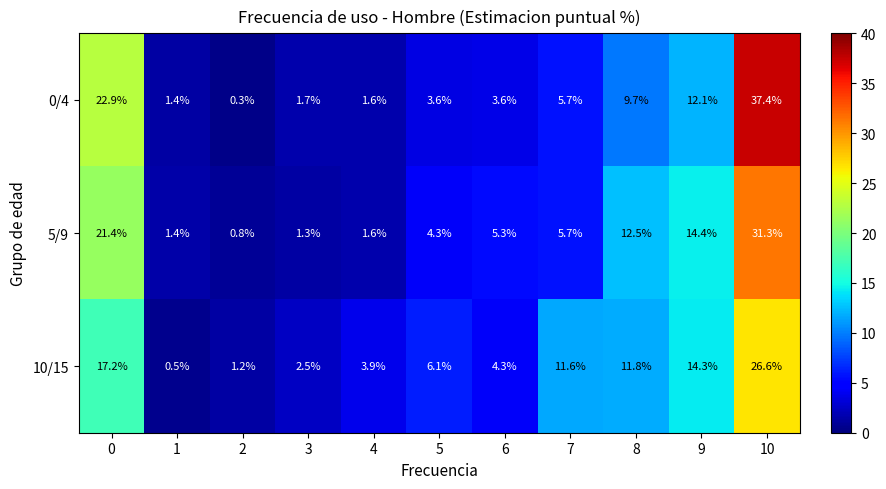

Is the value of 0/4 at 5 greater than the value of 5/9 at 7?

No